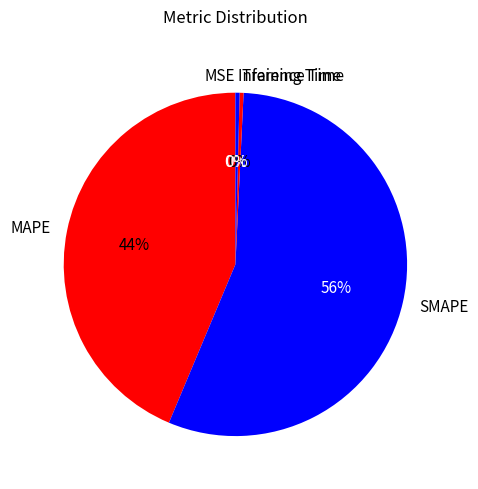

What percentage is the MAPE slice, to the nearest percent?

44%